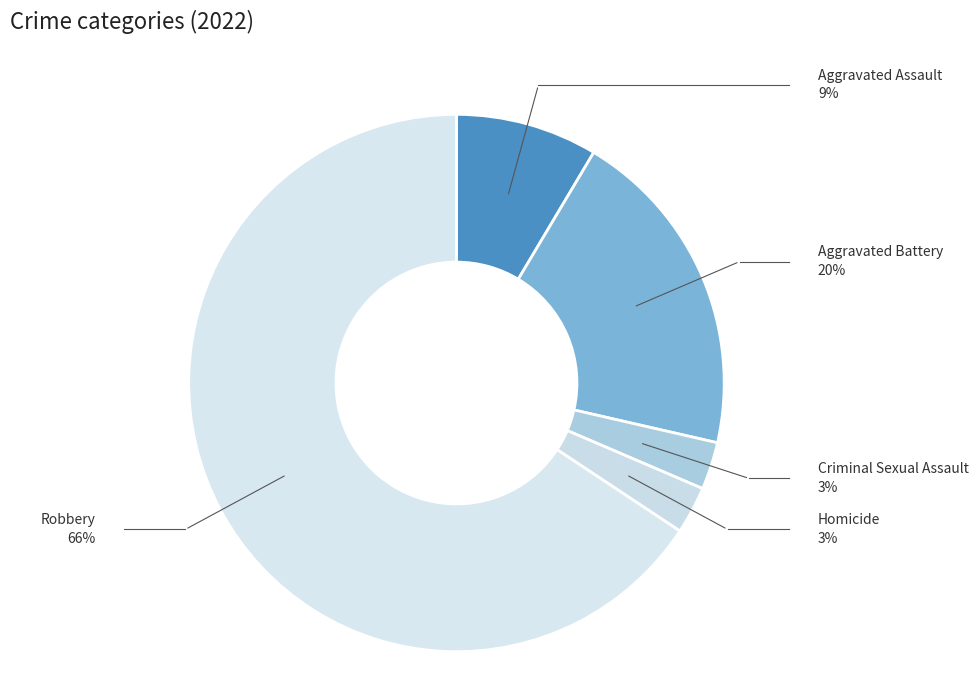

True or false: Aggravated Battery accounts for 32% of the total.

False